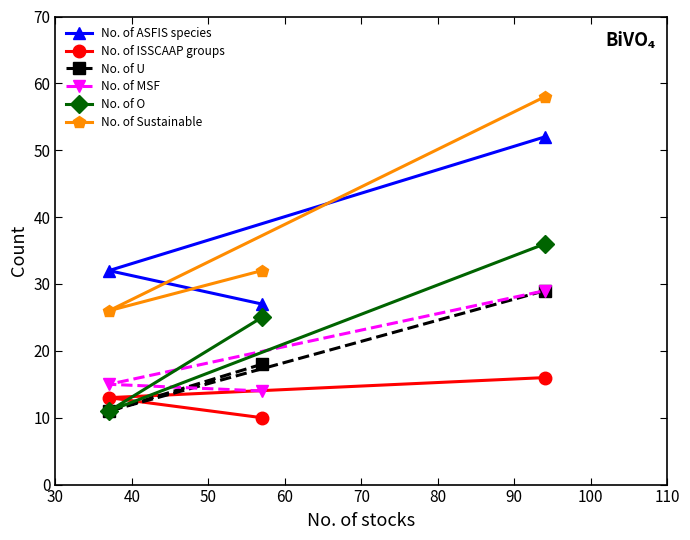

Which series has the largest range (max minus min)?

No. of Sustainable